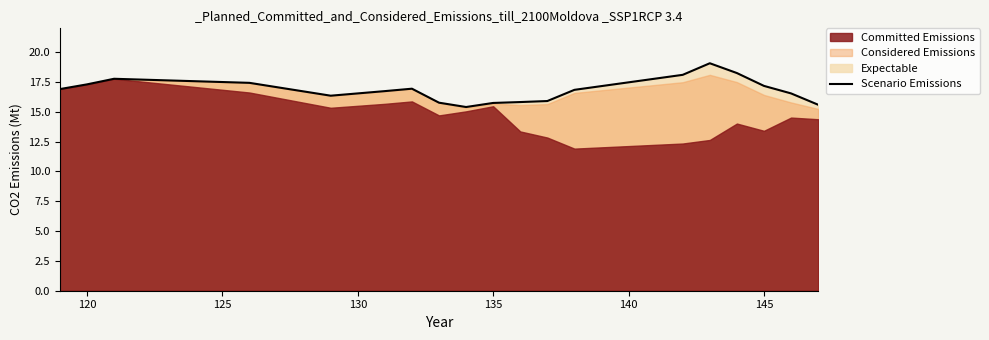

Does the chart have visible grid lines?

No